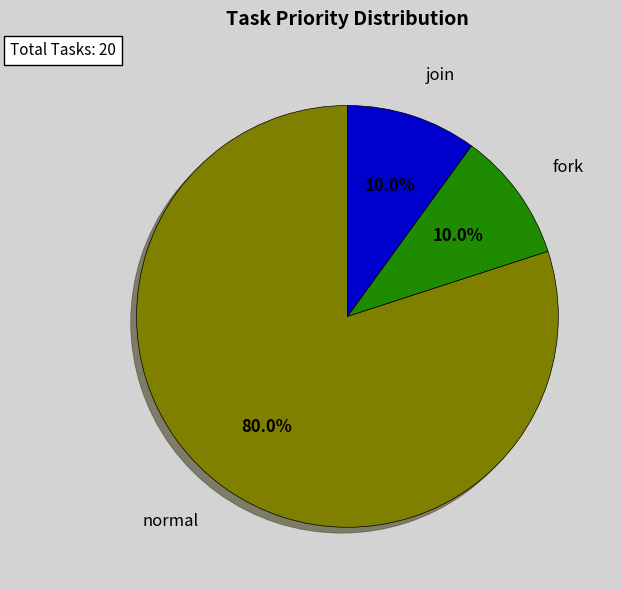

To the nearest percent, what is the difference between the fork and normal slice percentages?

70%